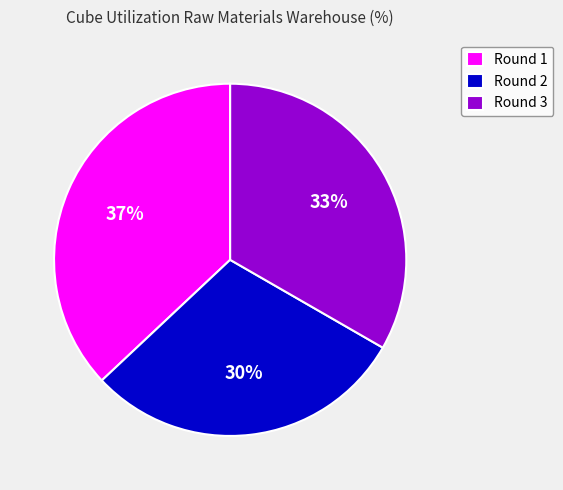

To the nearest percent, what portion does Round 1 represent?

37%